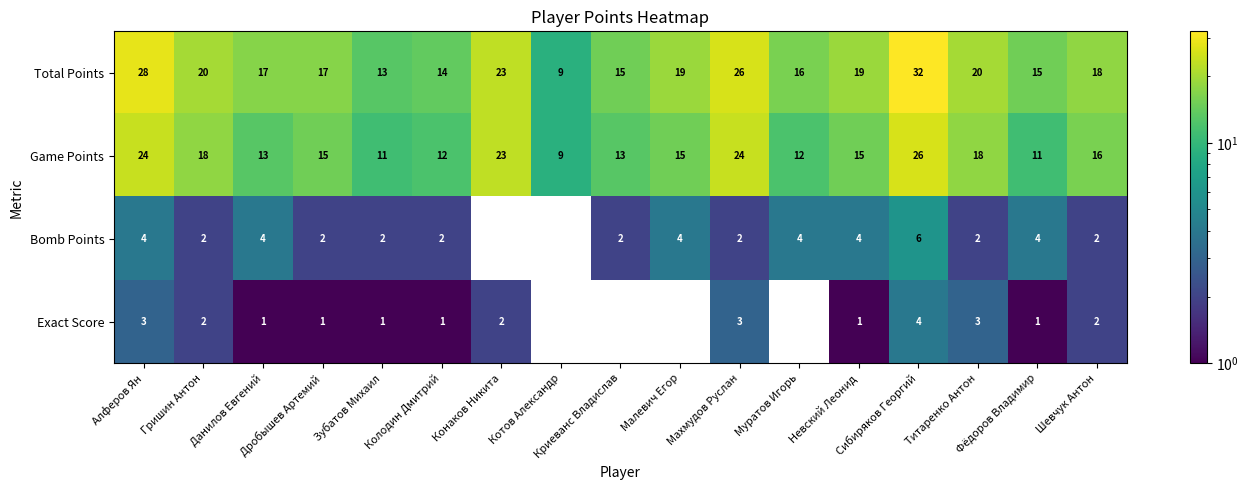

What is the difference between the maximum and minimum values in the Game Points series?

17